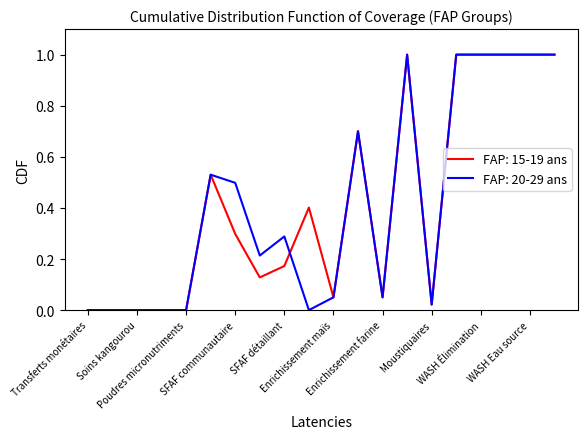

What is the sum of all FAP: 20-29 ans values?

8.4